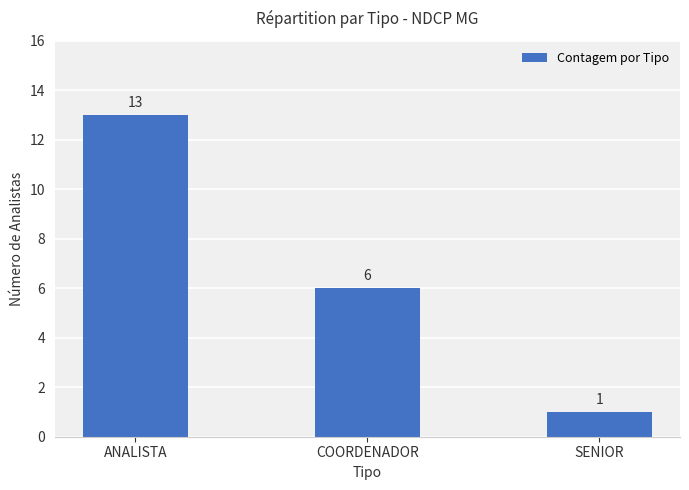

Between COORDENADOR and SENIOR, which is larger?

COORDENADOR